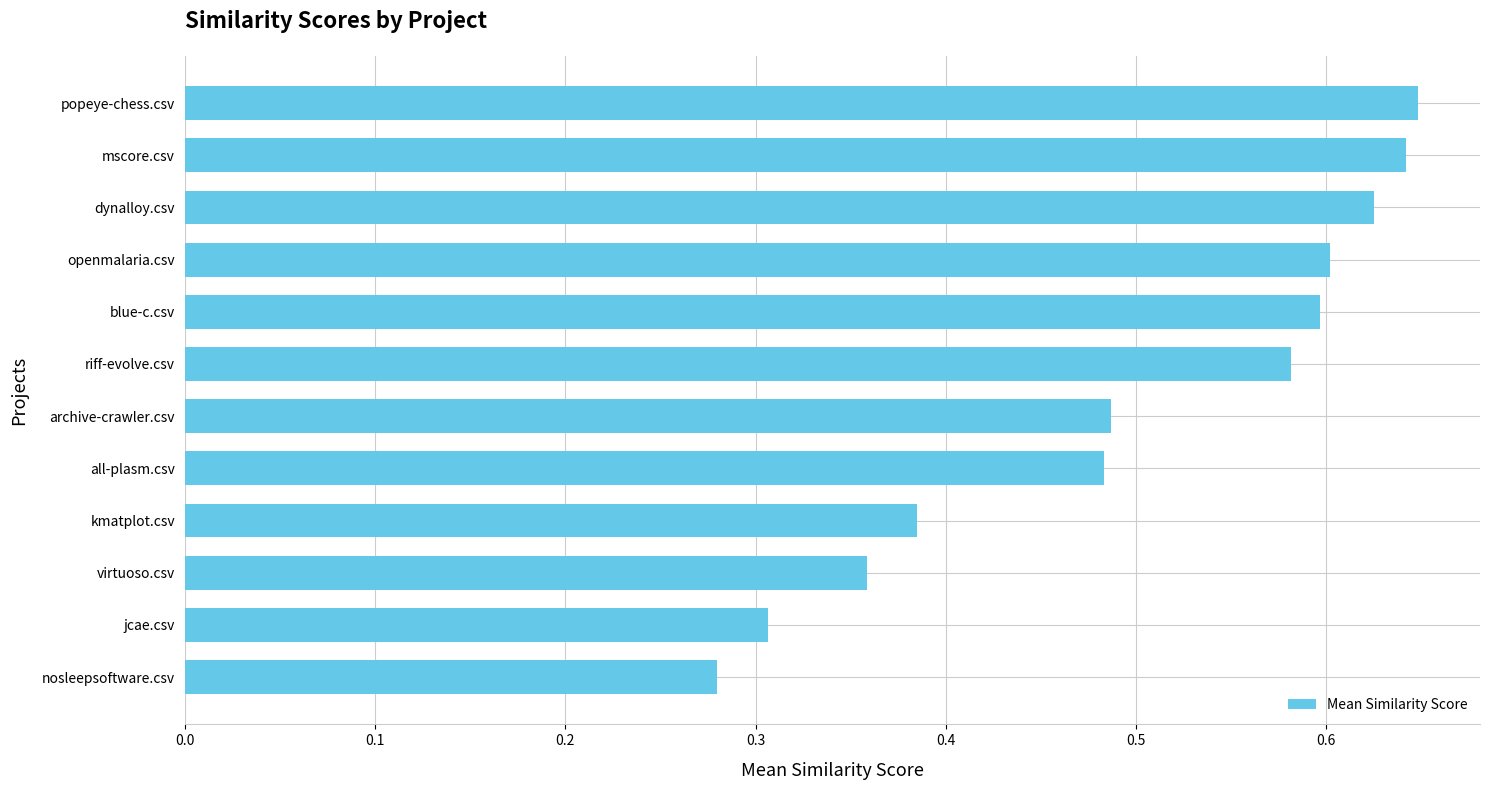

What is the sum of all values?

6.0